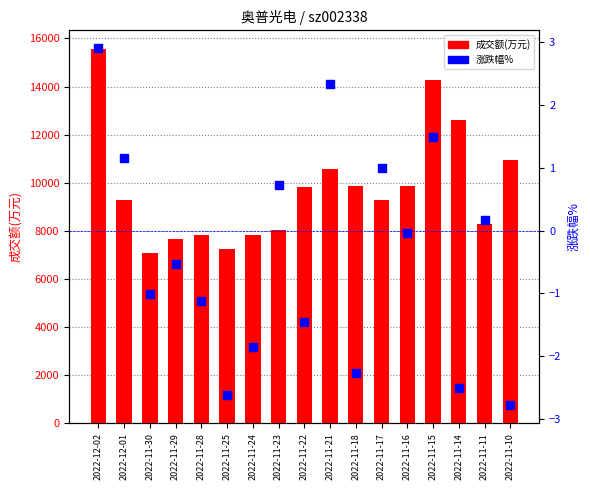

Which series has the largest total across all categories?

成交额(万元)